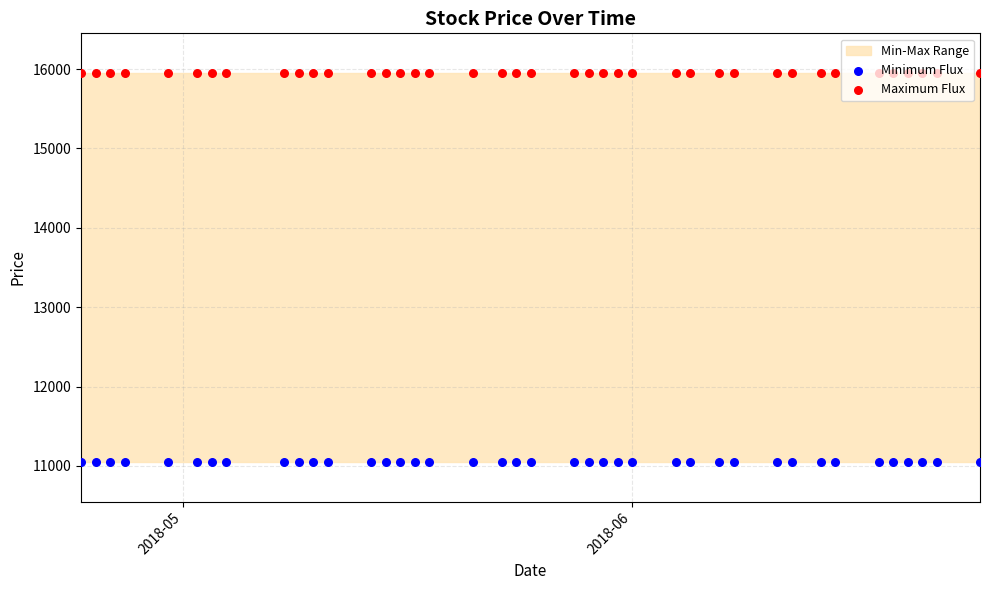

Which series reaches the minimum Y coordinate?

Minimum Flux